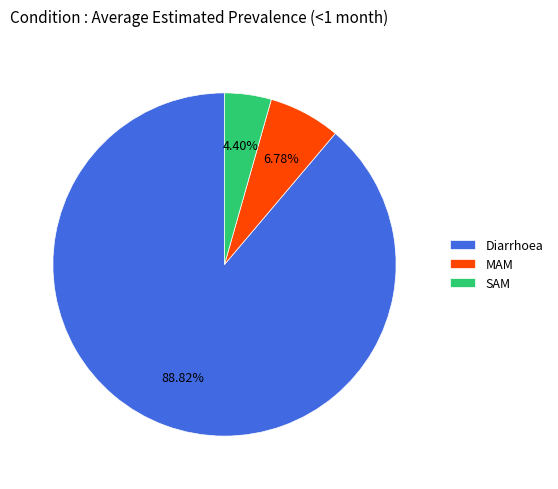

How many segments does this pie chart have?

3